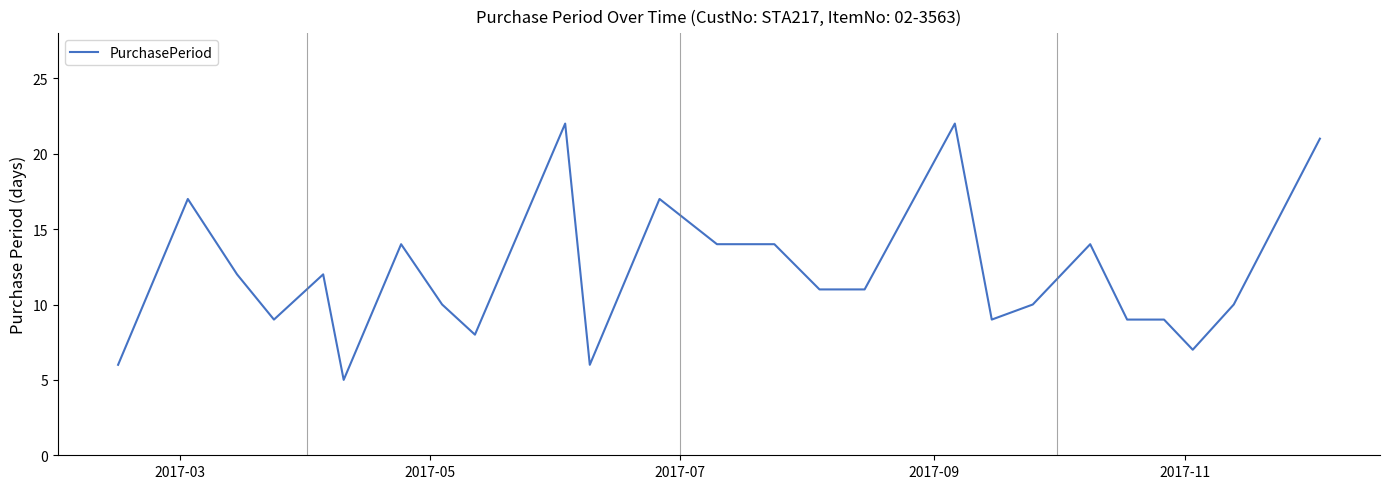

What is the difference between the maximum and minimum values?

17